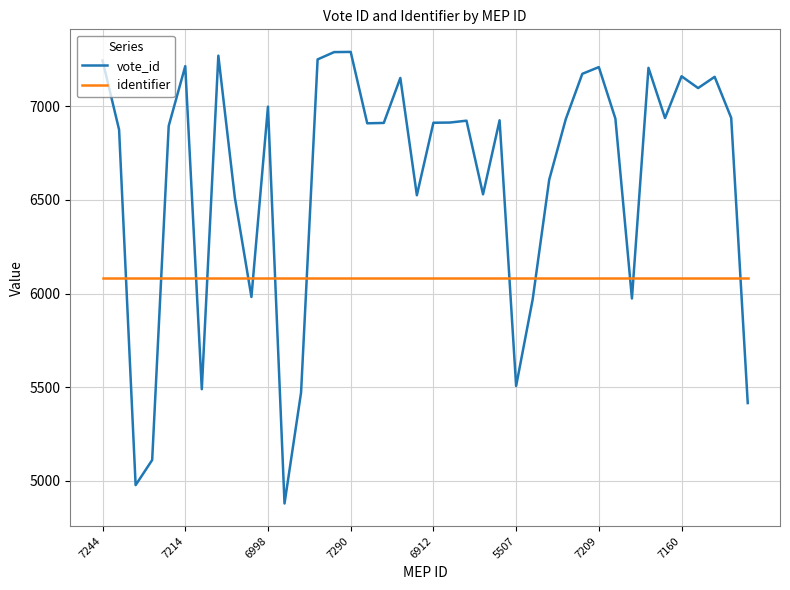

How many values in the vote_id series are below 6923?

20